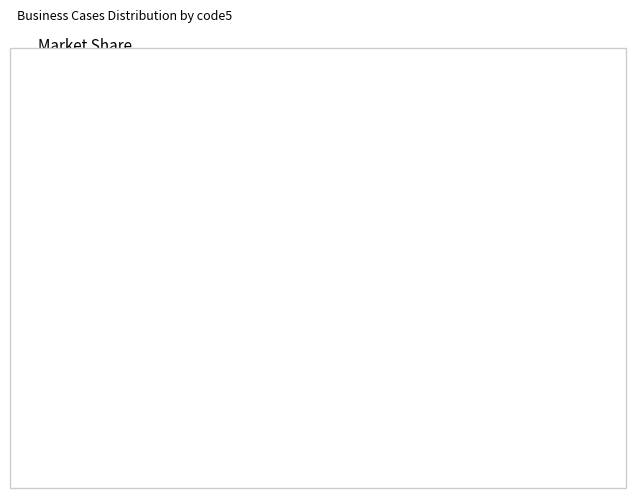

To the nearest percent, what is the difference between the AddSucceed0 and AddSucceed1 slice percentages?

33%